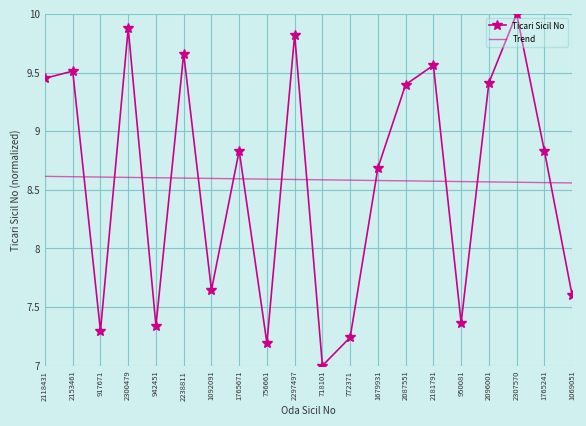

What is the sum of the Ticari Sicil No values at 2153461 and 2096001?

18.9